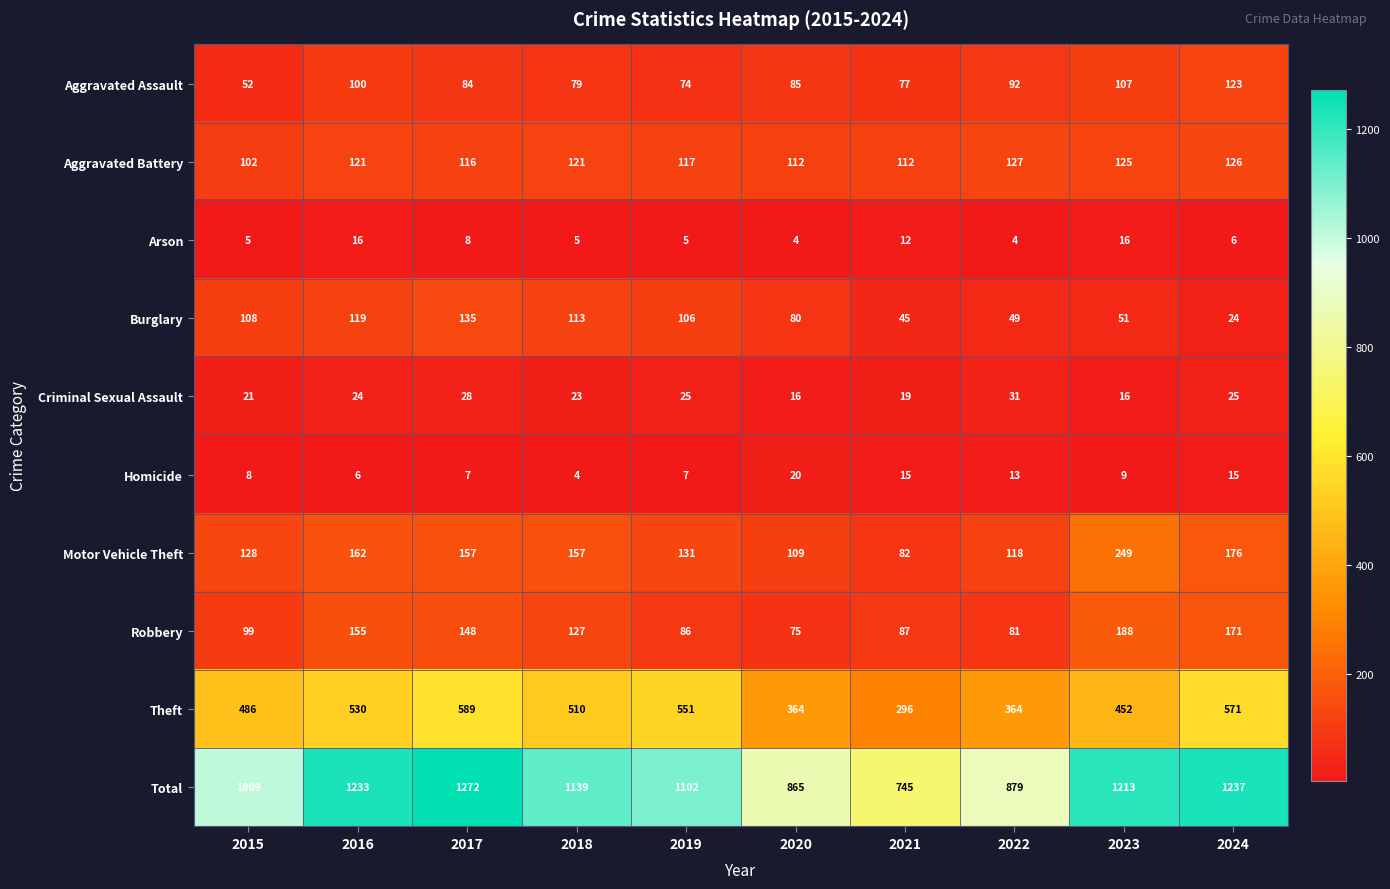

Which series has the largest total across all categories?

Total